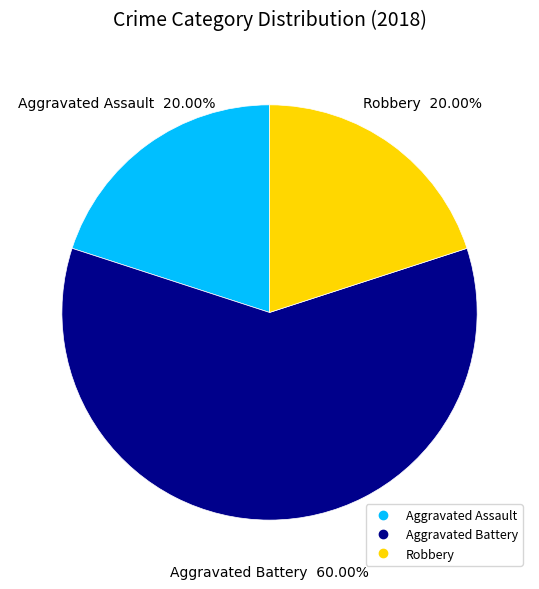

Does any single category account for the majority?

Yes